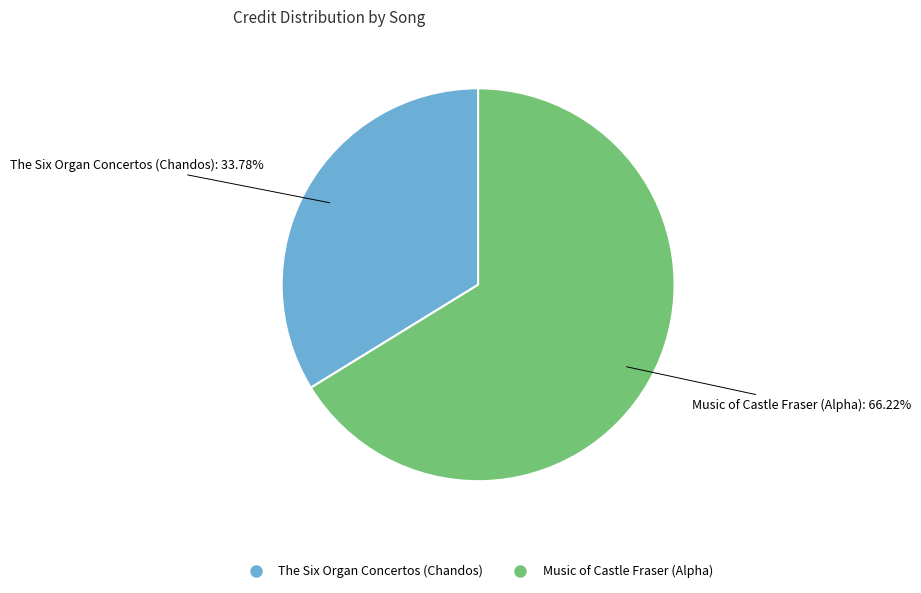

Approximately how many times larger is the value at Music of Castle Fraser (Alpha) compared to The Six Organ Concertos (Chandos)?

2.0